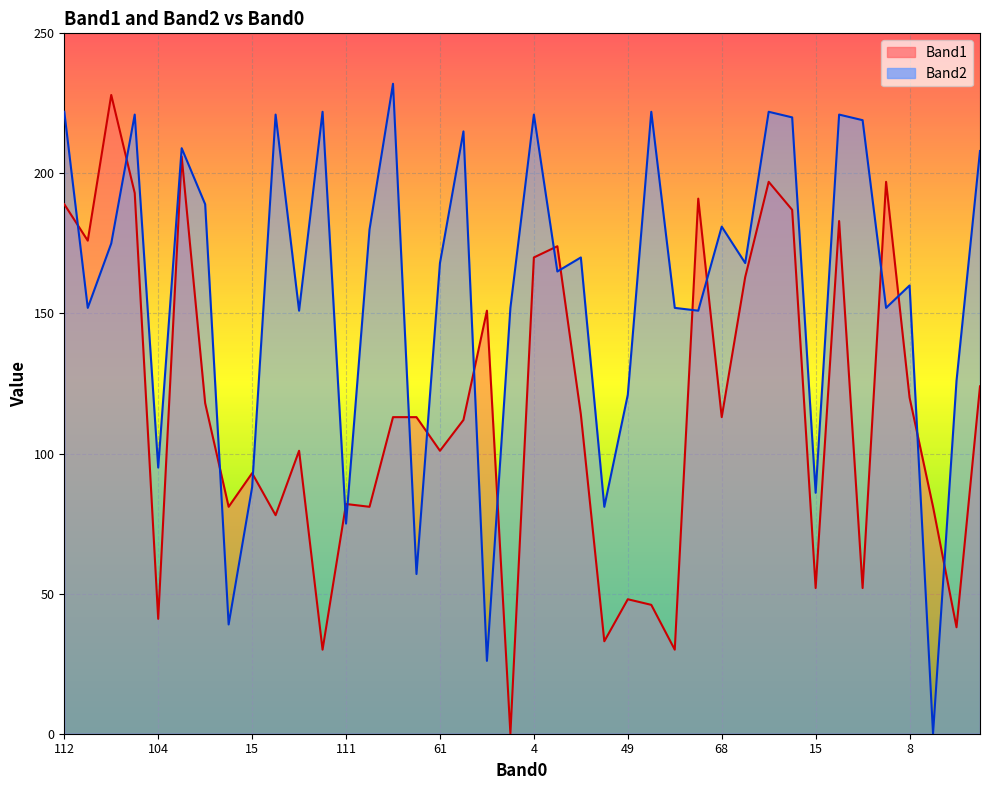

How many lines are shown in the chart?

2